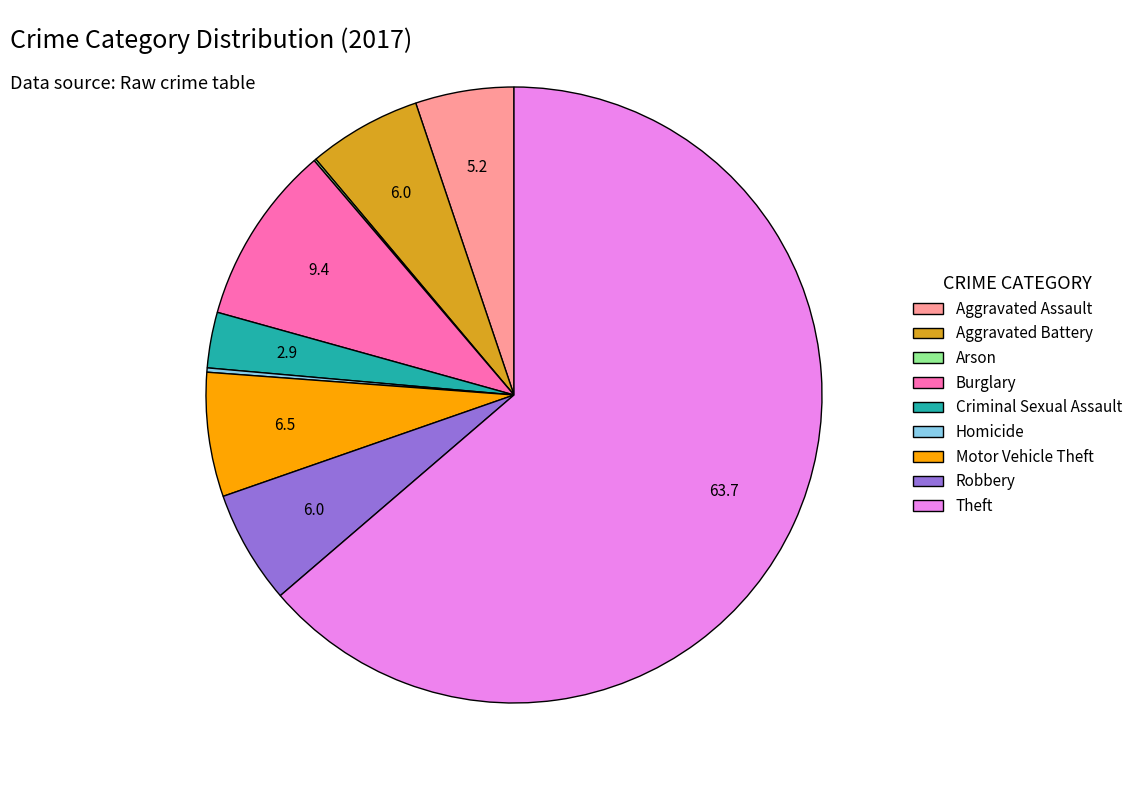

Does Theft account for over 50% of the chart?

Yes